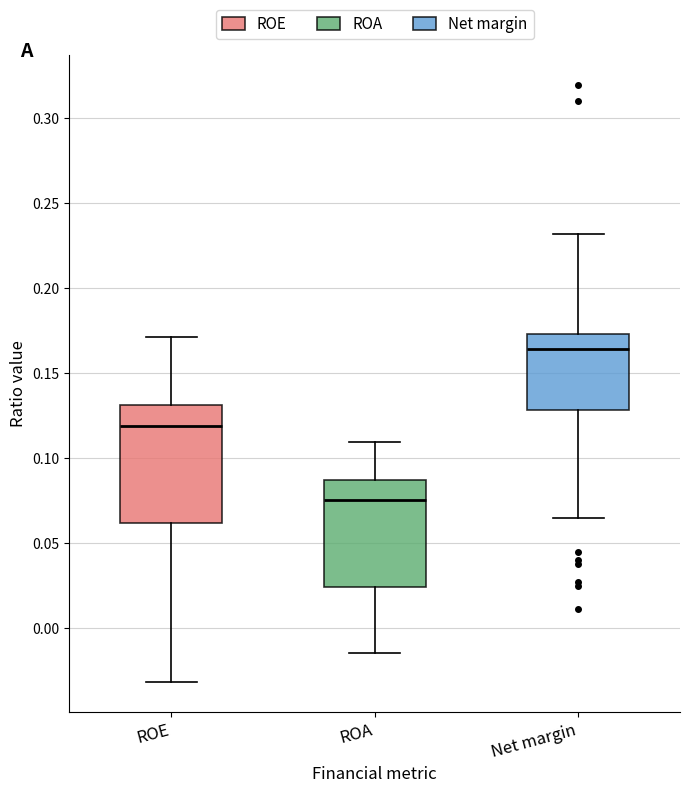

Comparing the boxes themselves (not the whiskers), which one is the tallest?

ROE